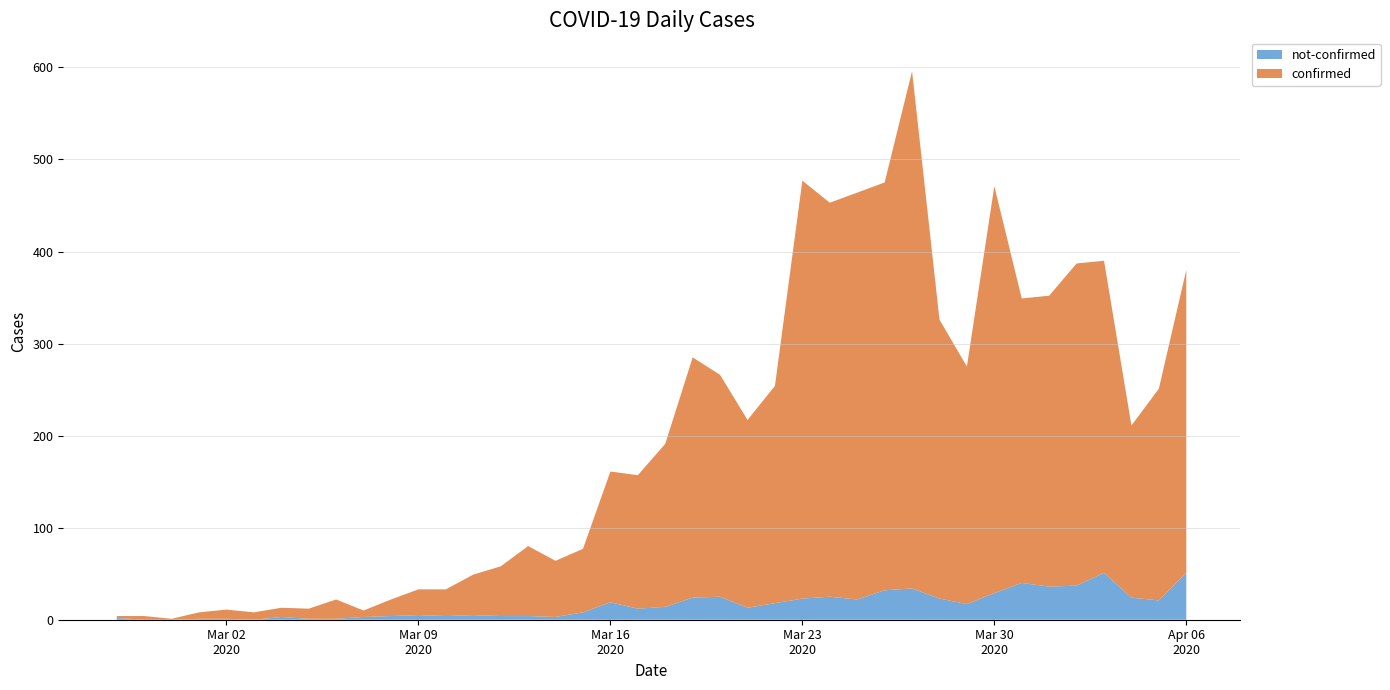

Reading left to right, what are all the values shown in this chart?

confirmed: 2020-02-27=2	2020-02-28=4	2020-02-29=1	2020-03-01=7	2020-03-02=10	2020-03-03=8	2020-03-04=10	2020-03-05=11	2020-03-06=21	2020-03-07=7	2020-03-08=18	2020-03-09=28	2020-03-10=29	2020-03-11=44	2020-03-12=54	2020-03-13=76	2020-03-14=61	2020-03-15=69	2020-03-16=142	2020-03-17=145	2020-03-18=177	2020-03-19=261	2020-03-20=241	2020-03-21=204	2020-03-22=236	2020-03-23=454	2020-03-24=428	2020-03-25=442	2020-03-26=443	2020-03-27=562	2020-03-28=303	2020-03-29=258	2020-03-30=442	2020-03-31=309	2020-04-01=316	2020-04-02=350	2020-04-03=339	2020-04-04=187	2020-04-05=230	2020-04-06=329
not-confirmed: 2020-02-27=2	2020-02-28=0	2020-02-29=0	2020-03-01=1	2020-03-02=1	2020-03-03=0	2020-03-04=3	2020-03-05=1	2020-03-06=1	2020-03-07=3	2020-03-08=4	2020-03-09=5	2020-03-10=4	2020-03-11=5	2020-03-12=4	2020-03-13=4	2020-03-14=3	2020-03-15=8	2020-03-16=19	2020-03-17=12	2020-03-18=14	2020-03-19=24	2020-03-20=25	2020-03-21=13	2020-03-22=18	2020-03-23=23	2020-03-24=25	2020-03-25=22	2020-03-26=32	2020-03-27=34	2020-03-28=23	2020-03-29=17	2020-03-30=29	2020-03-31=40	2020-04-01=36	2020-04-02=37	2020-04-03=51	2020-04-04=24	2020-04-05=21	2020-04-06=51